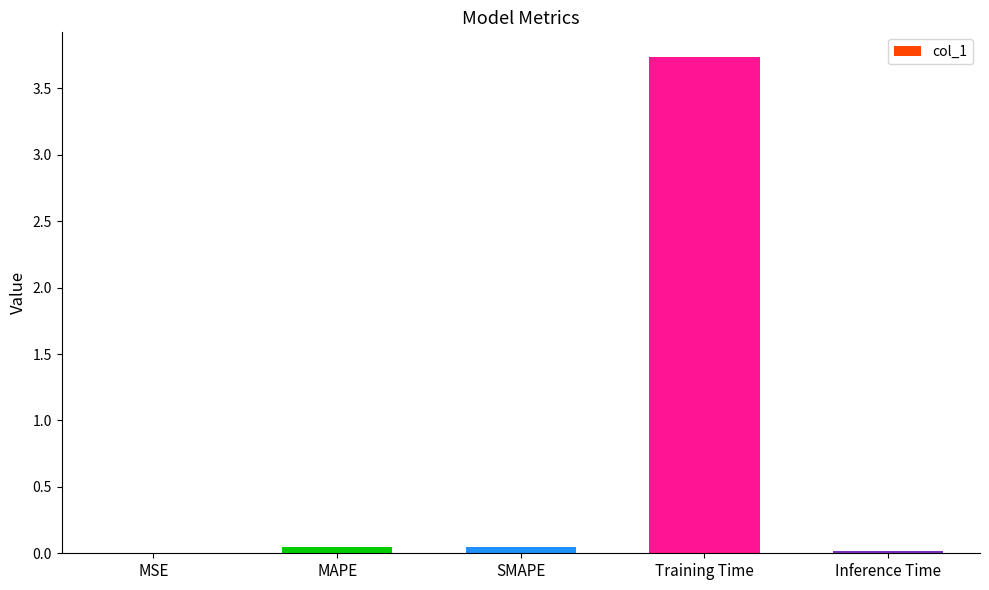

The value at Training Time is 6.4. True or false?

False